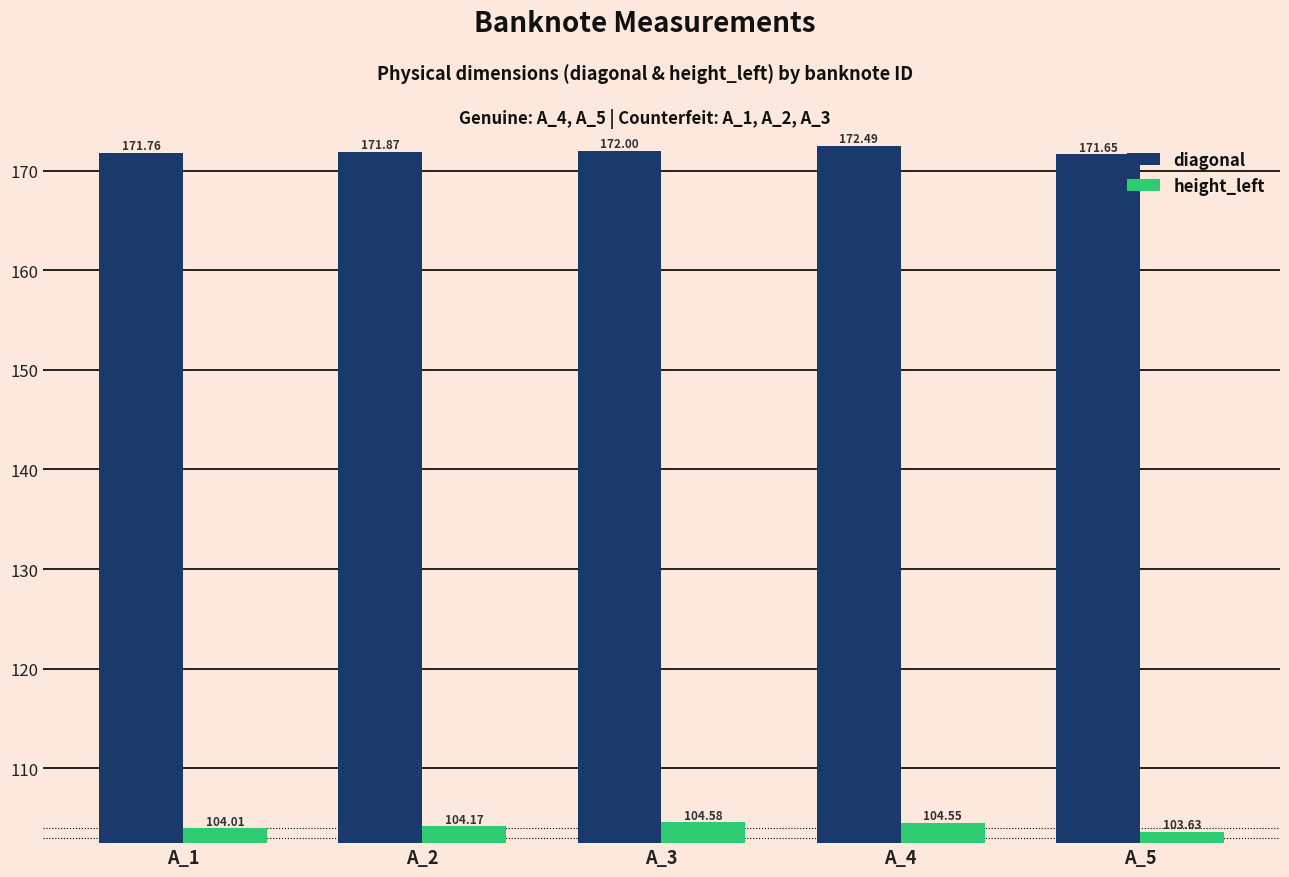

What are all the series names shown in the legend?

diagonal, height_left